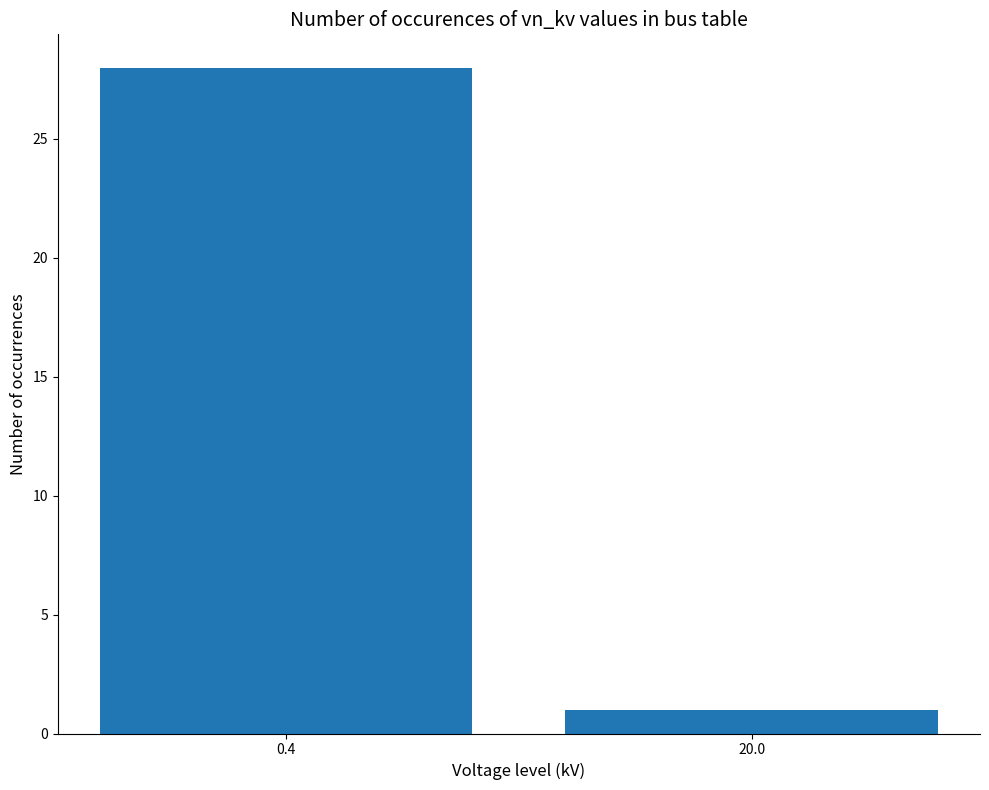

Is it true that the value at 20.0 is 1?

True